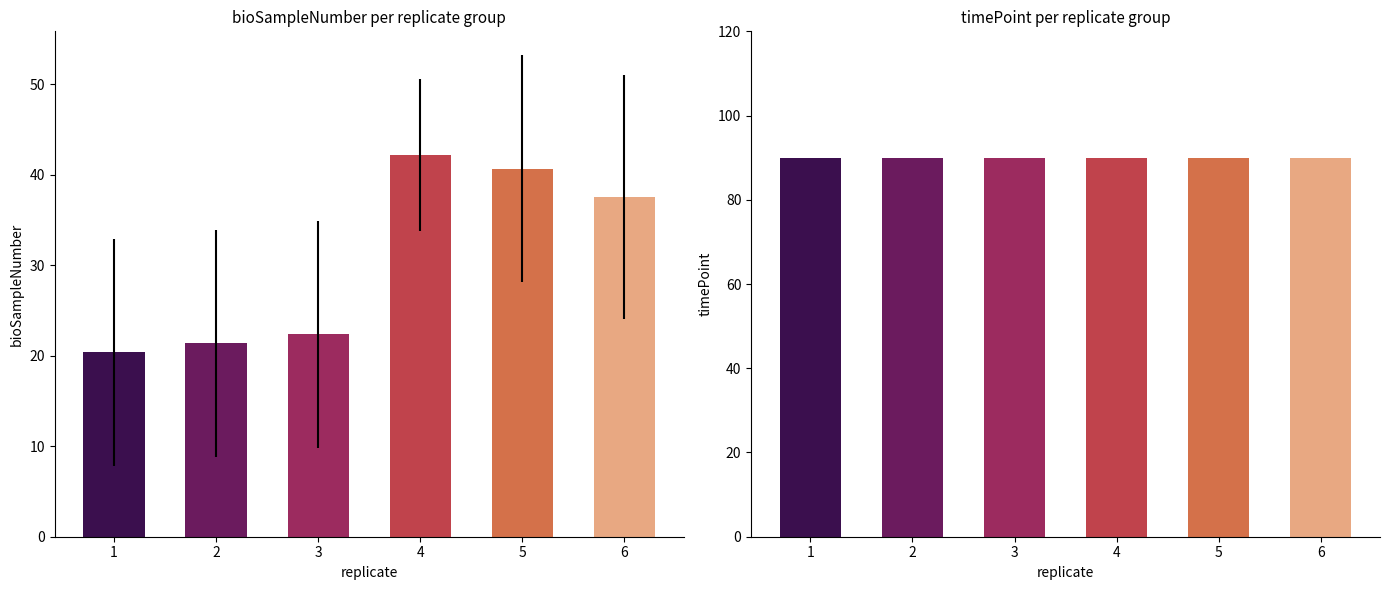

Where is timePoint nearest to the value 90?

1